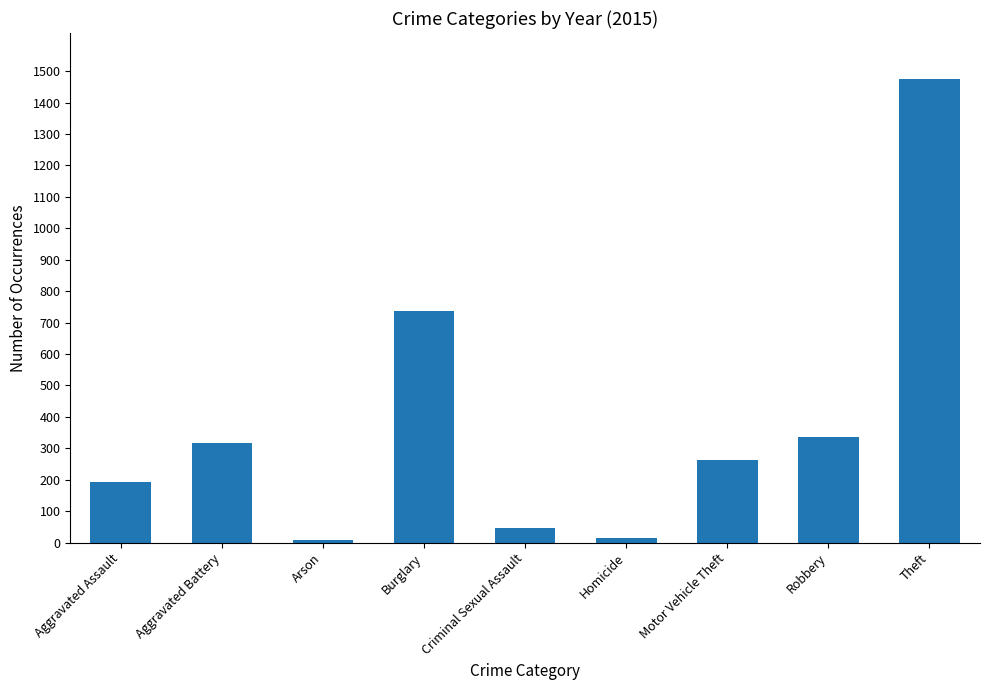

The chart shows a value of 445 at Robbery. True or false?

False